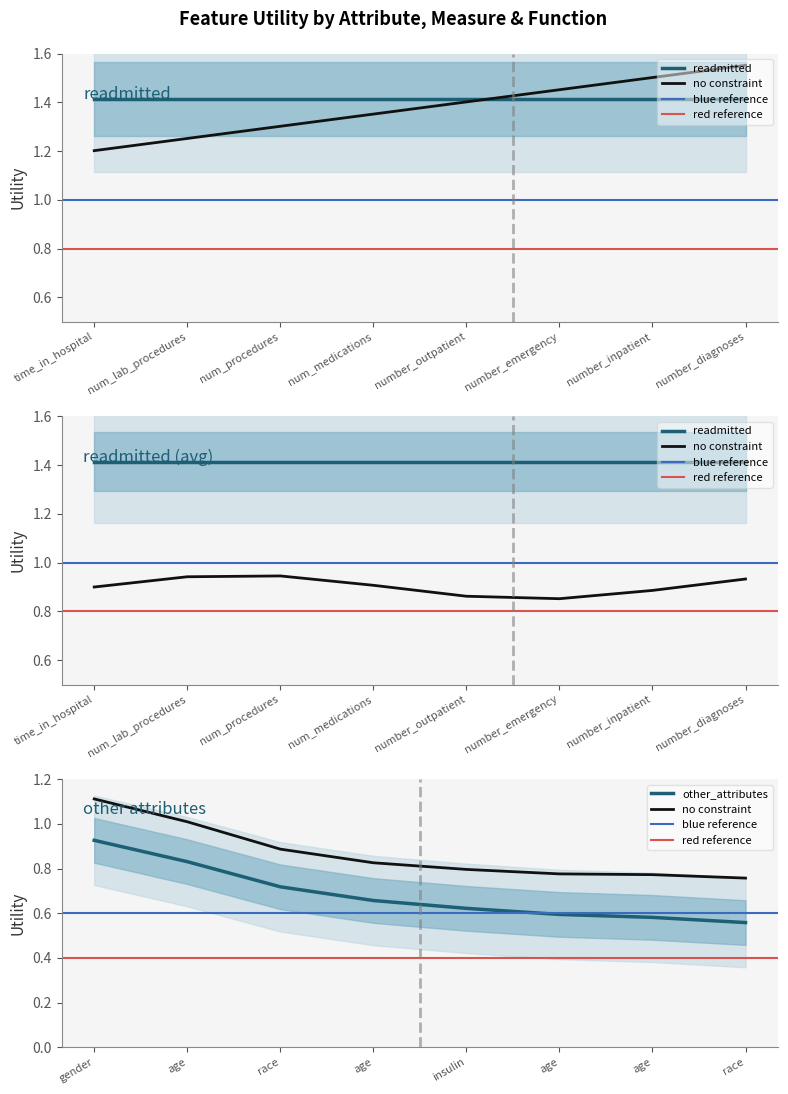

List the series in order of their peak value, lowest first.

other_attributes, readmitted